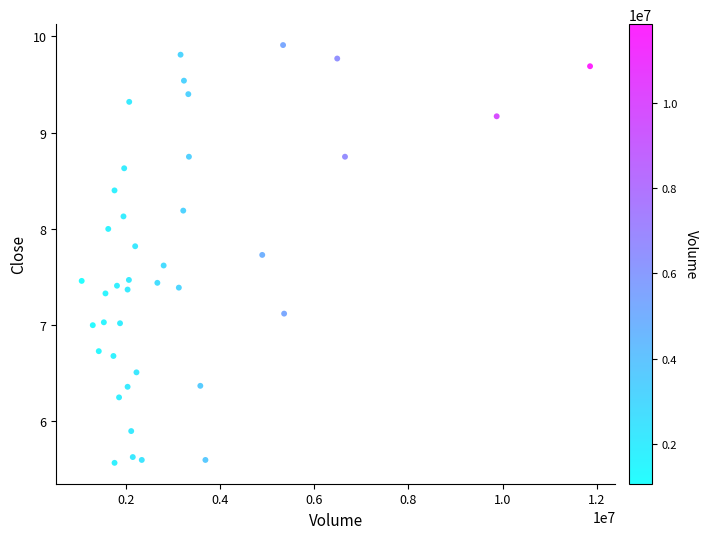

What is the range of Y values (max minus min)?

4.3